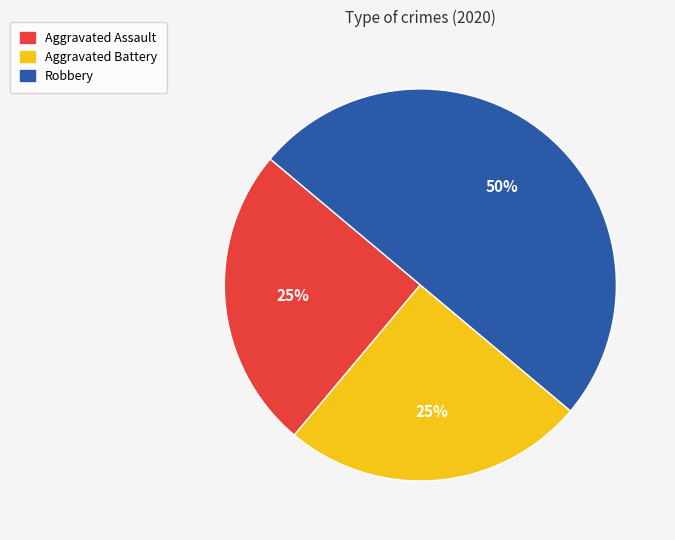

Between Robbery and Aggravated Battery, which is larger?

Robbery